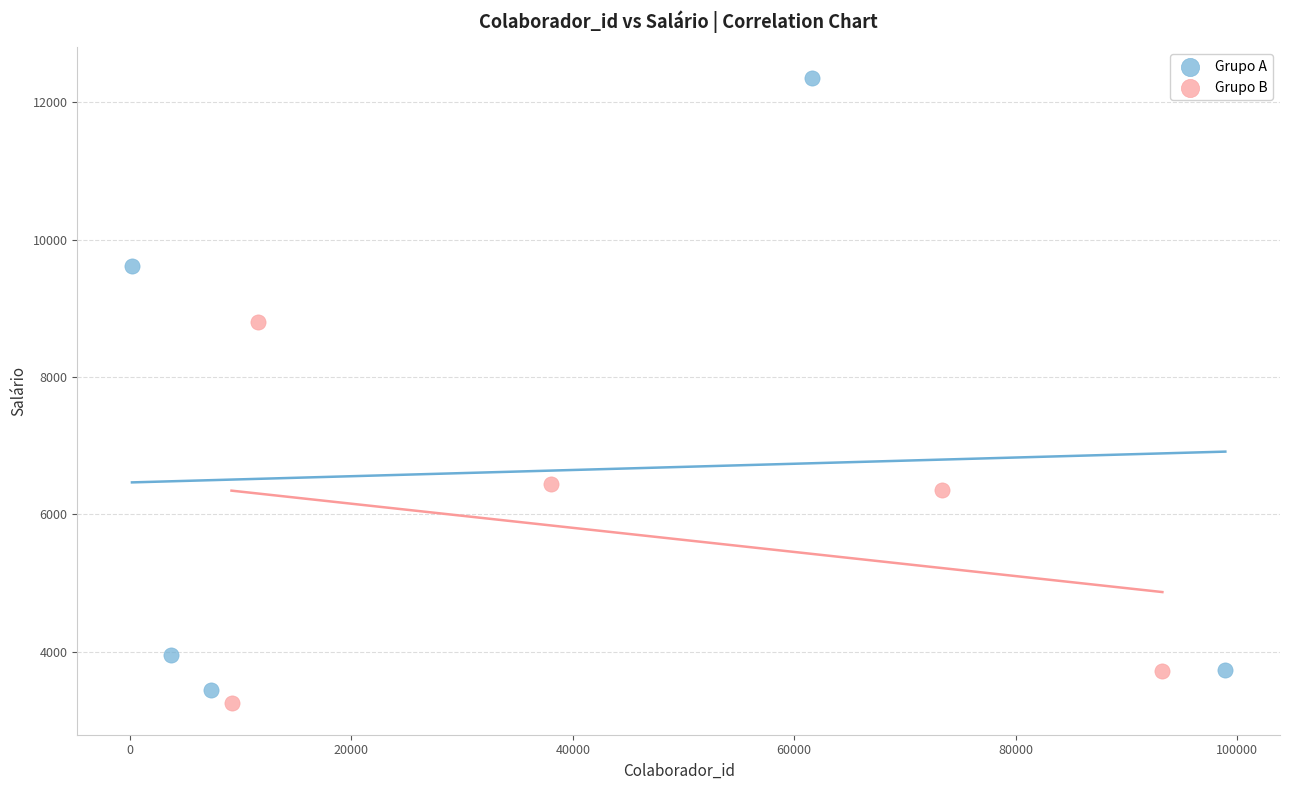

Which series has the widest spread of Y values?

Grupo A